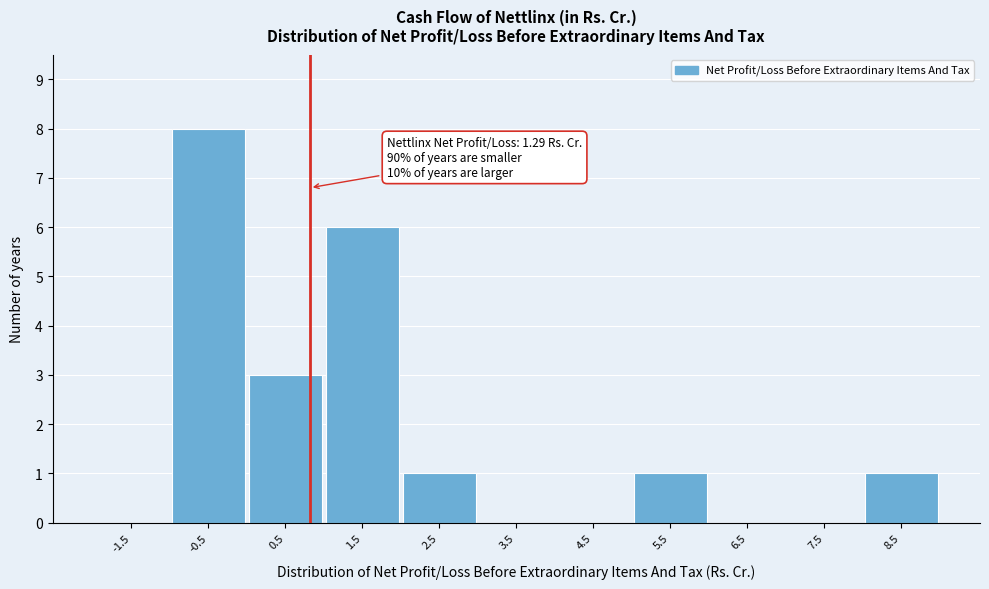

Reading left to right, extract all data points from this chart.

-1.5=0	-0.5=8	0.5=3	1.5=6	2.5=1	3.5=0	4.5=0	5.5=1	6.5=0	7.5=0	8.5=1